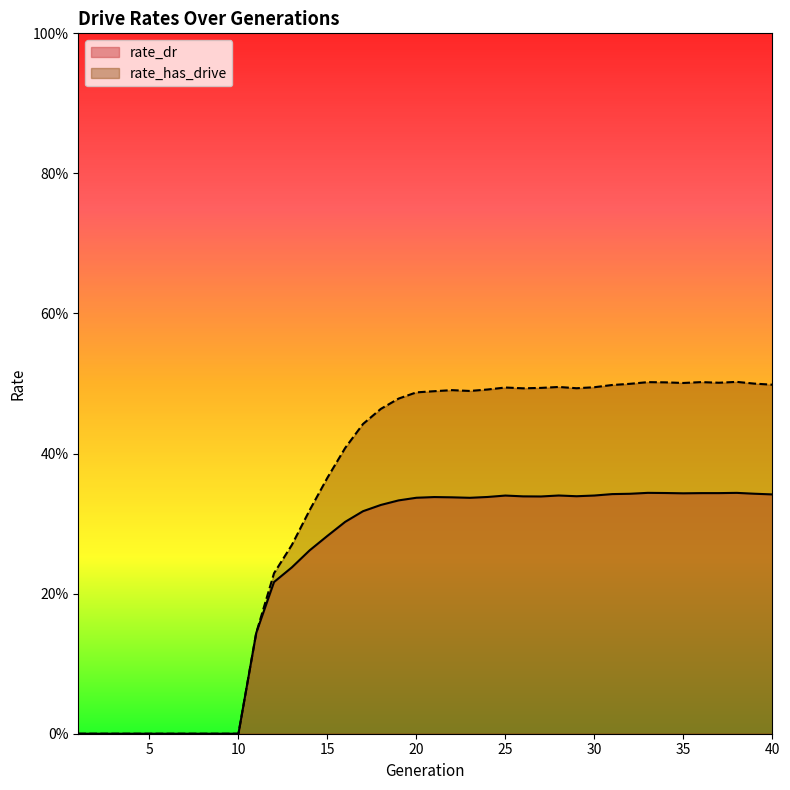

Where is the first local minimum for rate_has_drive?

23